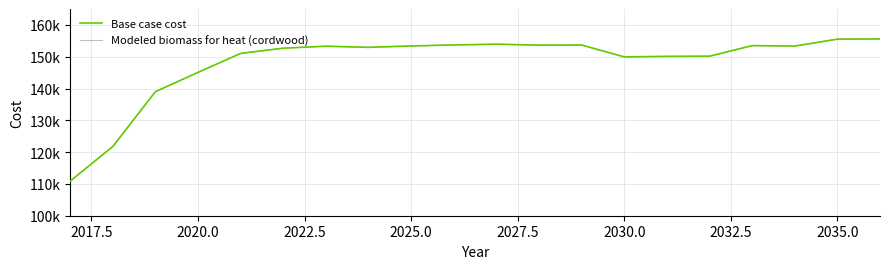

Is this an area chart (filled region under the line)?

No